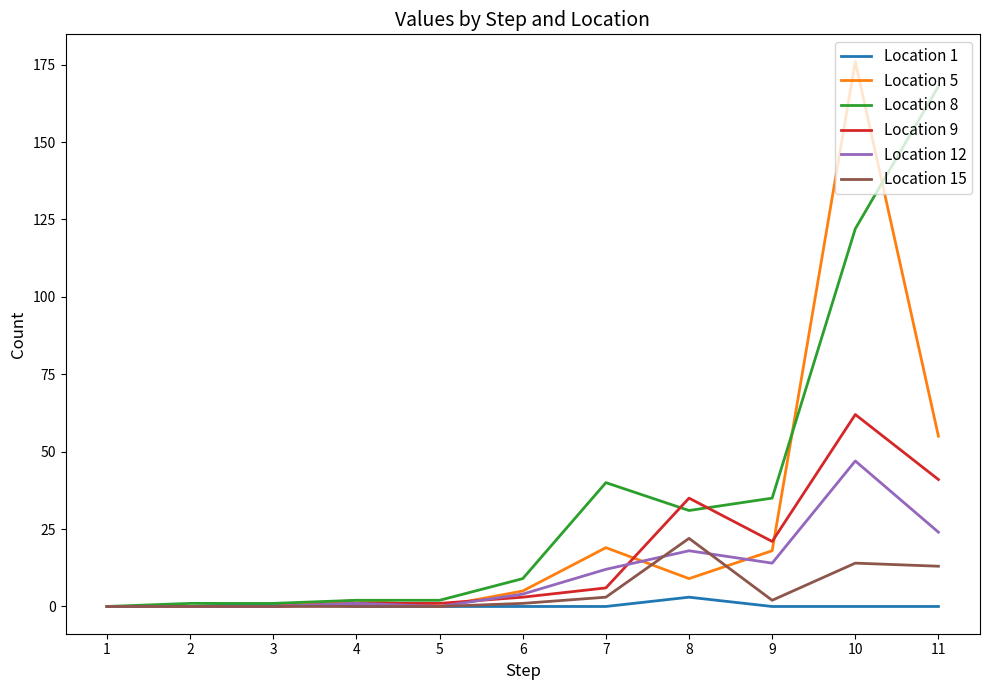

Which series has the largest total across all categories?

Location 8